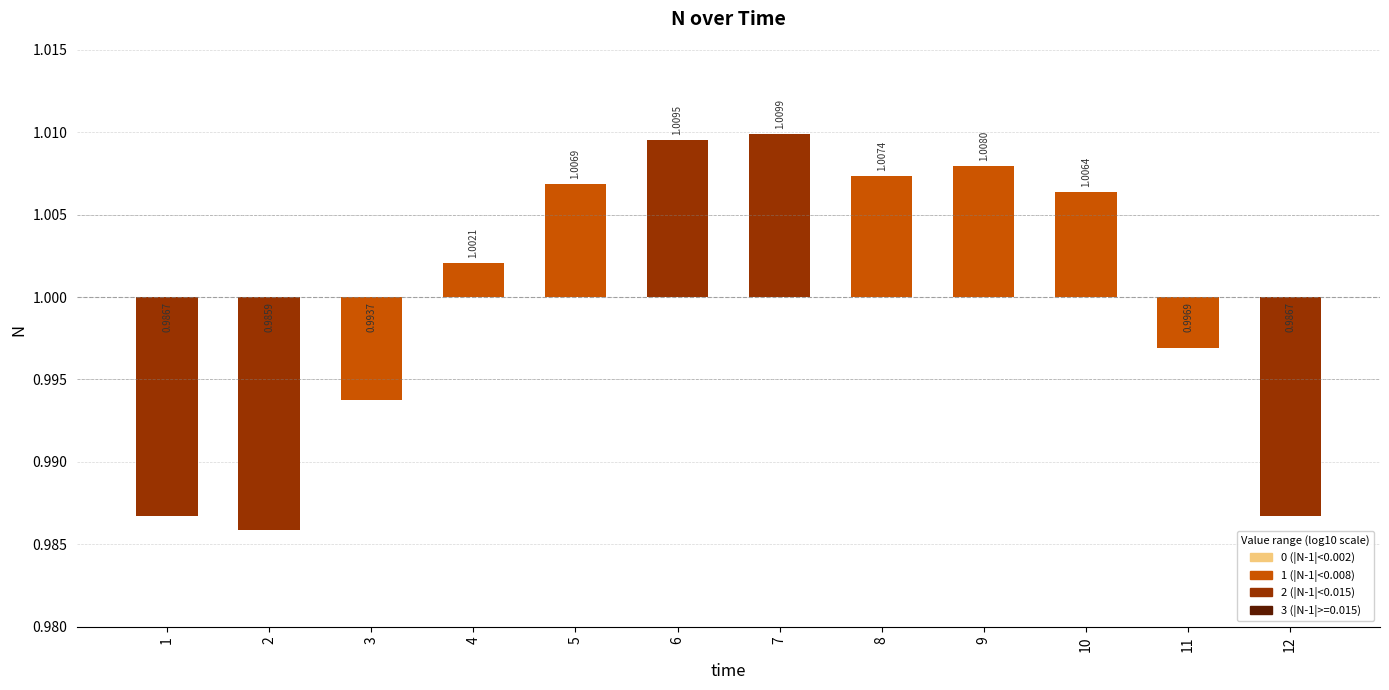

How many data points are above 0?

7